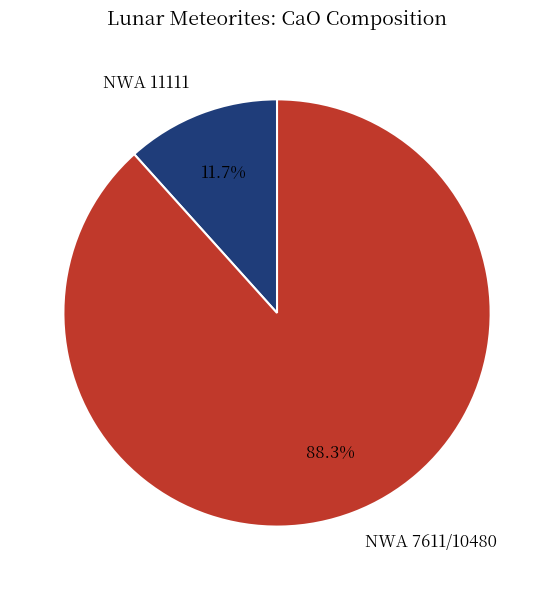

How many slices are in this pie chart?

2